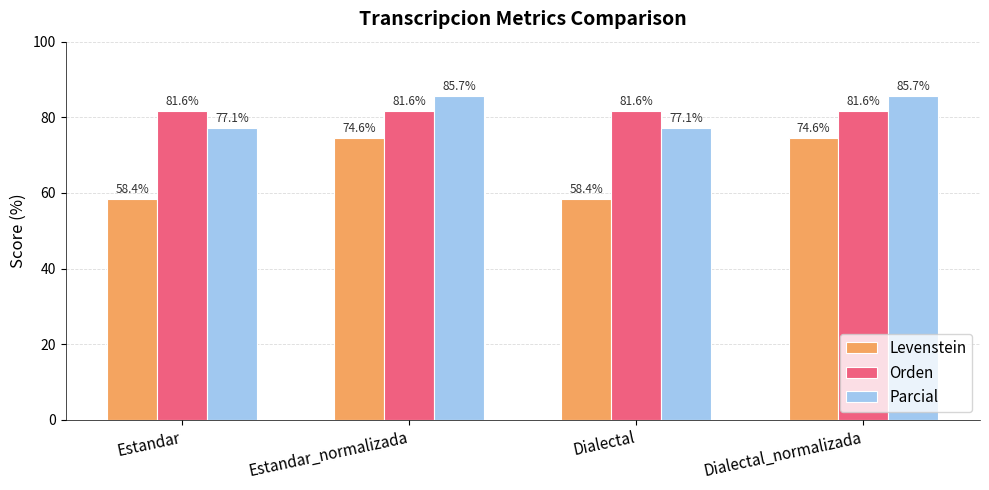

Reading left to right, extract all data points from this chart.

Levenstein: Estandar=58.4	Estandar_normalizada=74.6	Dialectal=58.4	Dialectal_normalizada=74.6
Orden: Estandar=81.6	Estandar_normalizada=81.6	Dialectal=81.6	Dialectal_normalizada=81.6
Parcial: Estandar=77.1	Estandar_normalizada=85.7	Dialectal=77.1	Dialectal_normalizada=85.7